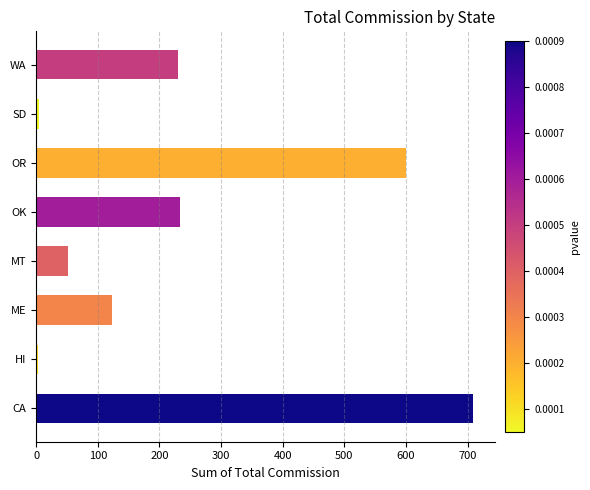

Where is the data nearest to the value 356?

OK